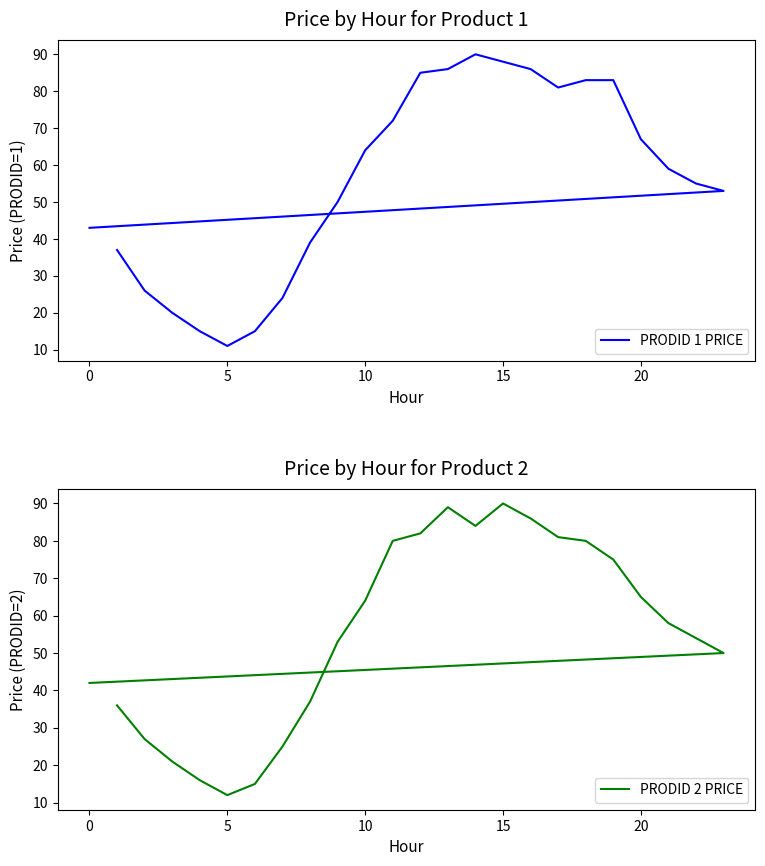

What is the value of the PRODID 2 PRICE point at the 19th from the left?

75